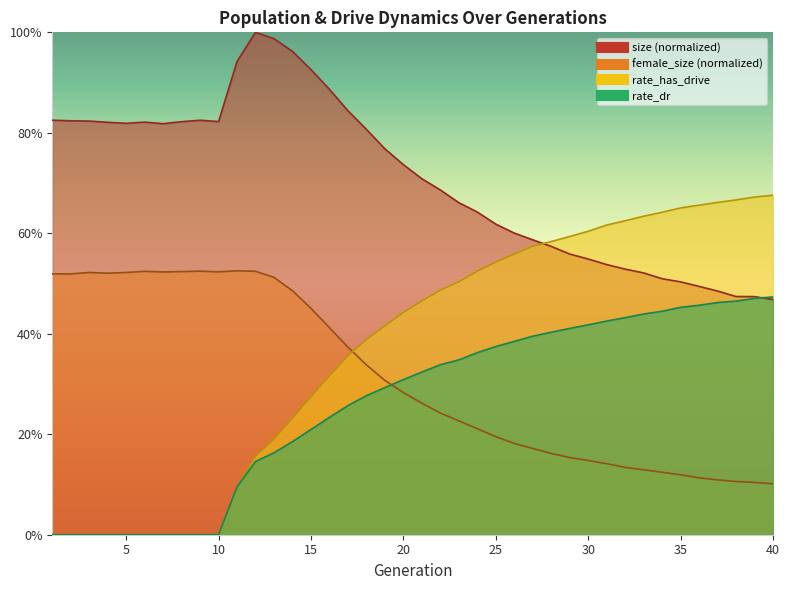

Reading right to left, extract all data points from this chart.

size: 40=0.5	39=0.5	38=0.5	37=0.5	36=0.5	35=0.5	34=0.5	33=0.5	32=0.5	31=0.5	30=0.5	29=0.6	28=0.6	27=0.6	26=0.6	25=0.6	24=0.6	23=0.7	22=0.7	21=0.7	20=0.7	19=0.8	18=0.8	17=0.8	16=0.9	15=0.9	14=1.0	13=1.0	12=1.0	11=0.9	10=0.8	9=0.8	8=0.8	7=0.8	6=0.8	5=0.8	4=0.8	3=0.8	2=0.8	1=0.8
female_size: 40=0.1	39=0.1	38=0.1	37=0.1	36=0.1	35=0.1	34=0.1	33=0.1	32=0.1	31=0.1	30=0.1	29=0.2	28=0.2	27=0.2	26=0.2	25=0.2	24=0.2	23=0.2	22=0.2	21=0.3	20=0.3	19=0.3	18=0.3	17=0.4	16=0.4	15=0.5	14=0.5	13=0.5	12=0.5	11=0.5	10=0.5	9=0.5	8=0.5	7=0.5	6=0.5	5=0.5	4=0.5	3=0.5	2=0.5	1=0.5
rate_dr: 40=0.5	39=0.5	38=0.5	37=0.5	36=0.5	35=0.5	34=0.4	33=0.4	32=0.4	31=0.4	30=0.4	29=0.4	28=0.4	27=0.4	26=0.4	25=0.4	24=0.4	23=0.3	22=0.3	21=0.3	20=0.3	19=0.3	18=0.3	17=0.3	16=0.2	15=0.2	14=0.2	13=0.2	12=0.1	11=0.1	10=0.0	9=0.0	8=0.0	7=0.0	6=0.0	5=0.0	4=0.0	3=0.0	2=0.0	1=0.0
rate_has_drive: 40=0.7	39=0.7	38=0.7	37=0.7	36=0.7	35=0.7	34=0.6	33=0.6	32=0.6	31=0.6	30=0.6	29=0.6	28=0.6	27=0.6	26=0.6	25=0.5	24=0.5	23=0.5	22=0.5	21=0.5	20=0.4	19=0.4	18=0.4	17=0.4	16=0.3	15=0.3	14=0.2	13=0.2	12=0.2	11=0.1	10=0.0	9=0.0	8=0.0	7=0.0	6=0.0	5=0.0	4=0.0	3=0.0	2=0.0	1=0.0